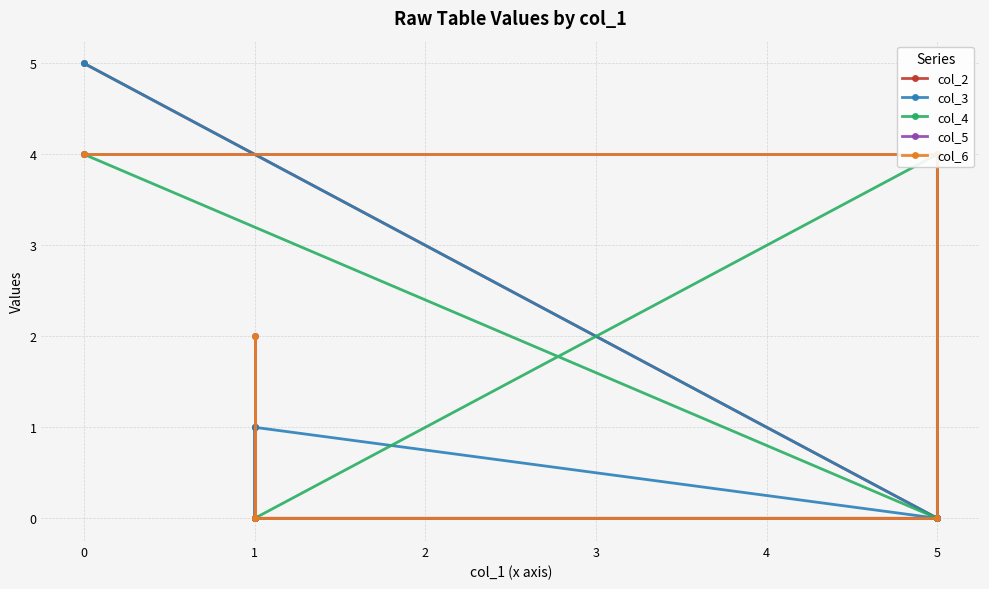

How many distinct data groups are displayed?

5